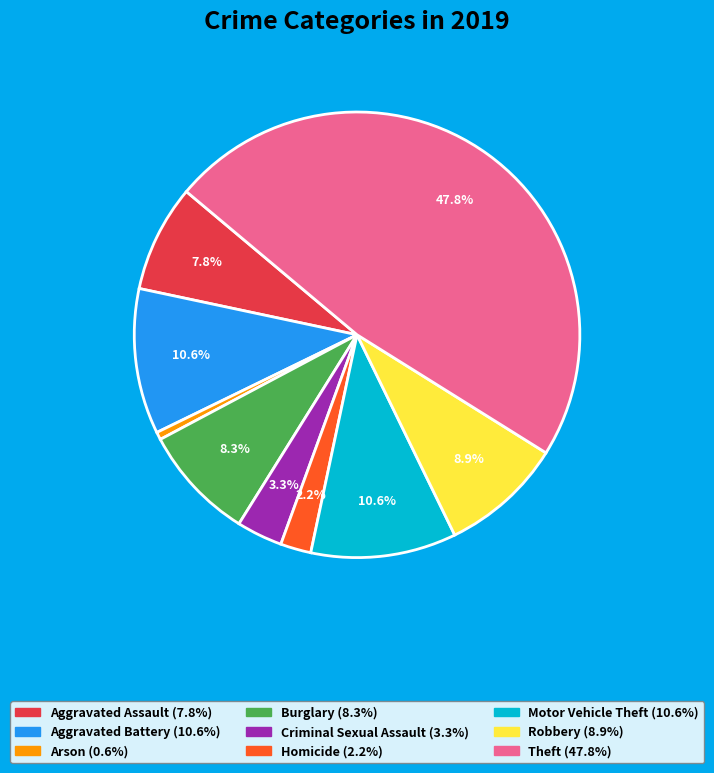

To the nearest percent, what is the average slice percentage?

11%